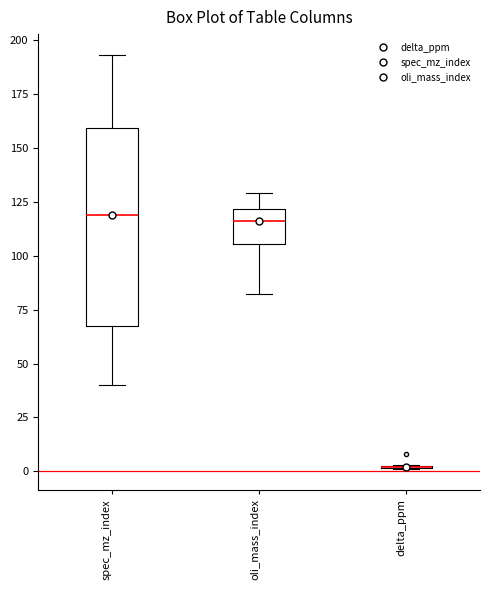

Reading left to right, read every box against the y-axis: the position of its median line, the range the box covers, and the ends of its whiskers. The values are not printed on the chart, so give them approximately, as read against the axis.

spec_mz_index: median 120, box 70 to 160, whiskers 40 to 195
oli_mass_index: median 115, box 105 to 120, whiskers 80 to 130
delta_ppm: box collapsed to a line at 0, whiskers 0 to 5